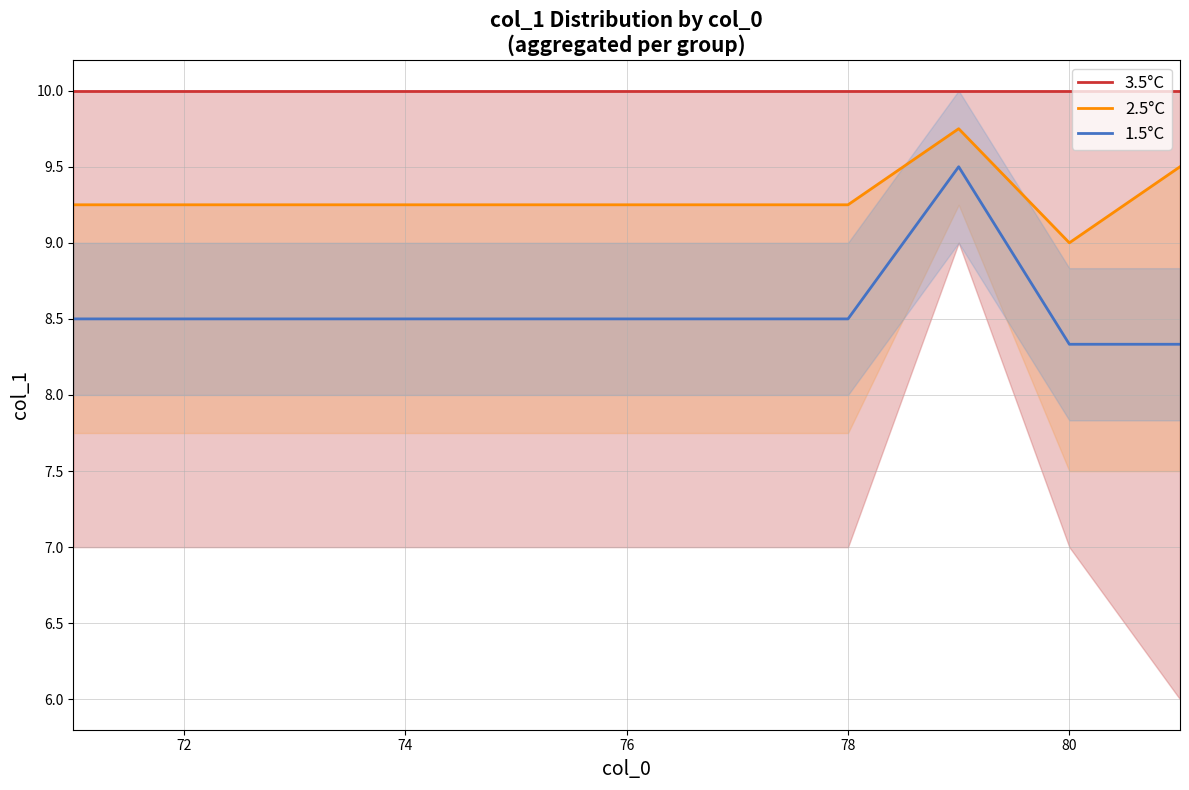

How many data points does each series have?

11